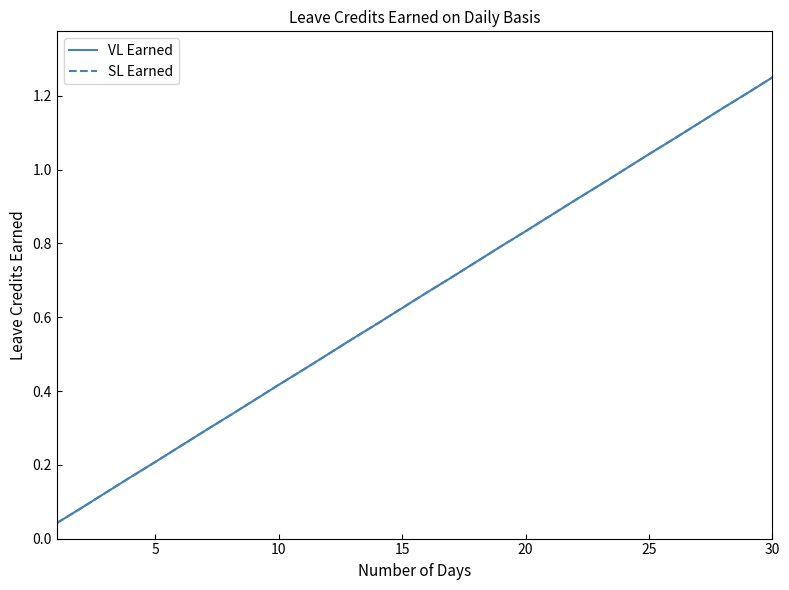

What is the label of the 3rd point from the left?

10